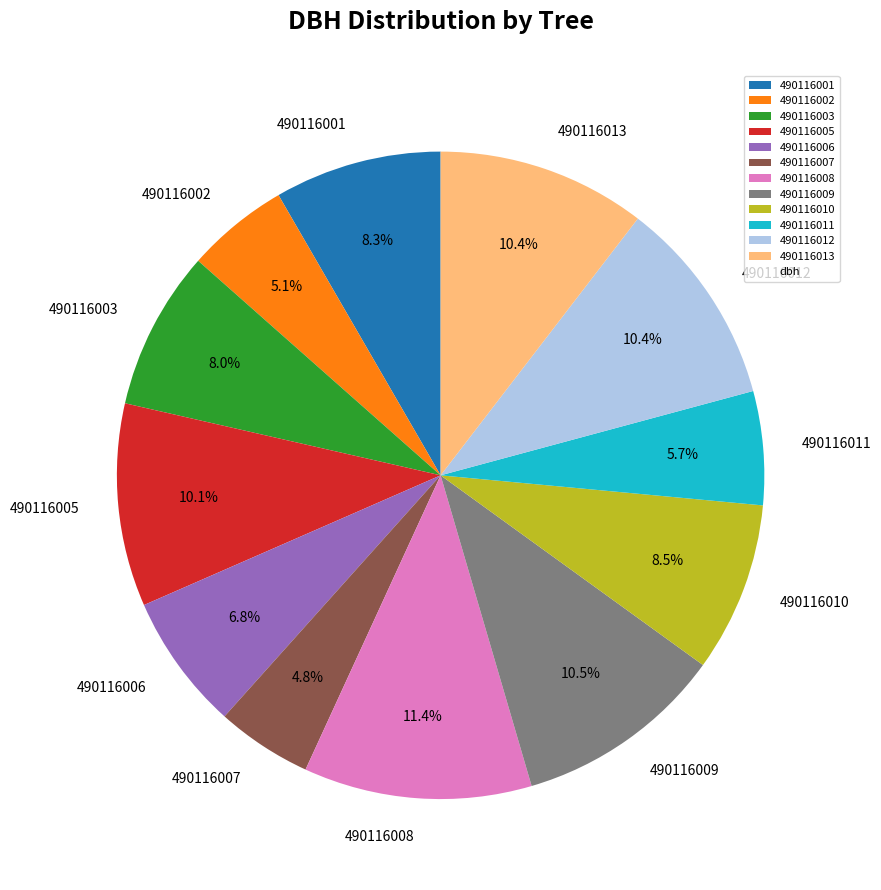

Is the sum of 490116003 and 490116011 greater than half?

No